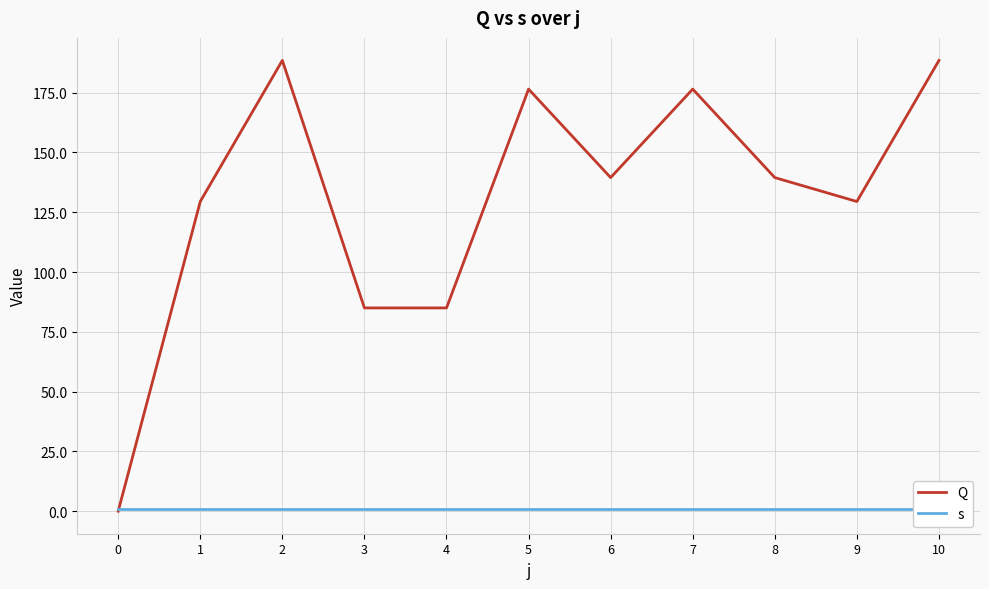

True or false: Q and s cross at least once.

True